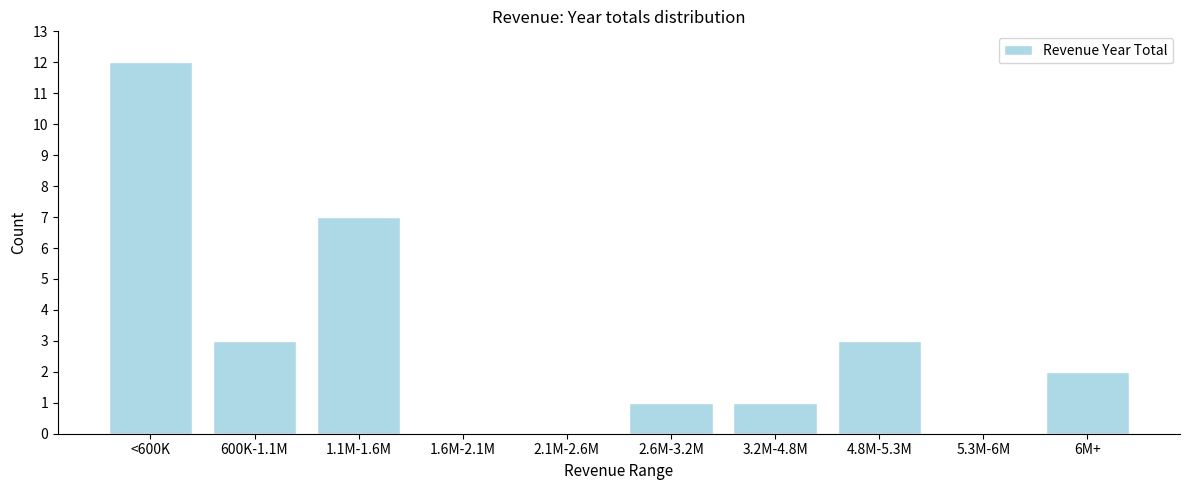

Reading left to right, extract all data points from this chart.

<600K=12	600K-1.1M=3	1.1M-1.6M=7	1.6M-2.1M=0	2.1M-2.6M=0	2.6M-3.2M=1	3.2M-4.8M=1	4.8M-5.3M=3	5.3M-6M=0	6M+=2